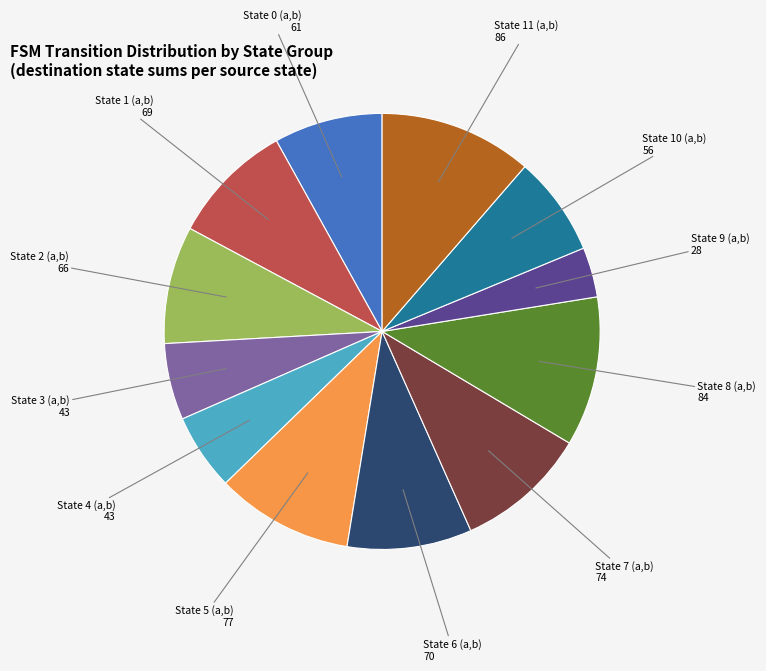

Is there a majority slice in this chart?

No